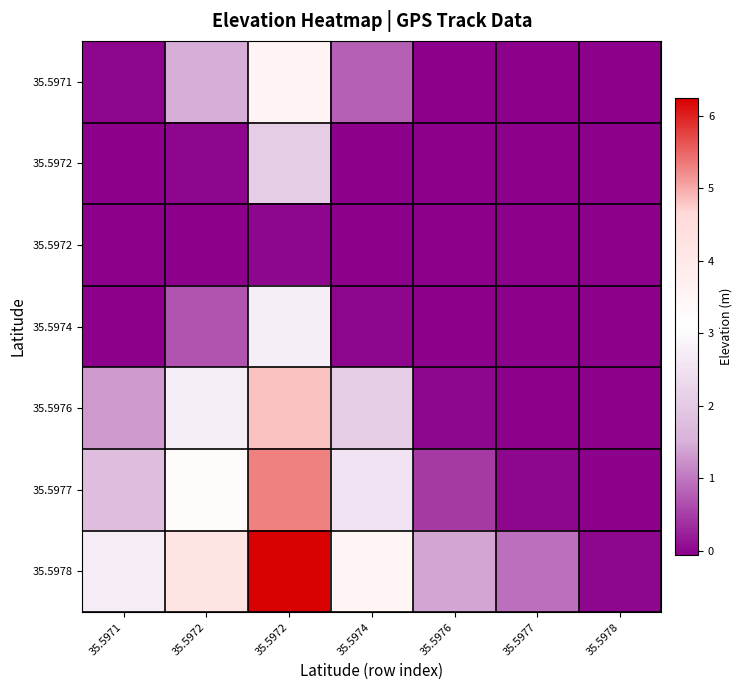

What is the smallest value displayed?

-6.2